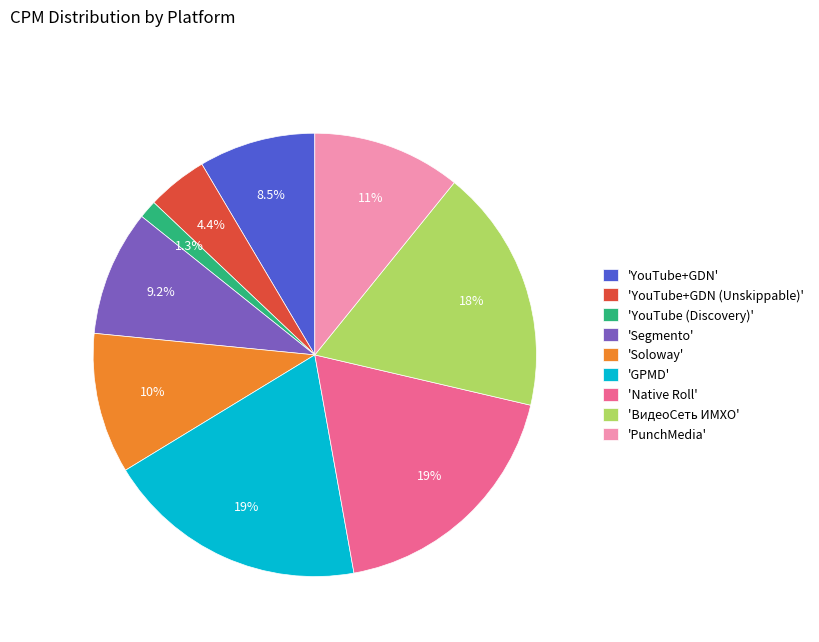

Is there a majority slice in this chart?

No